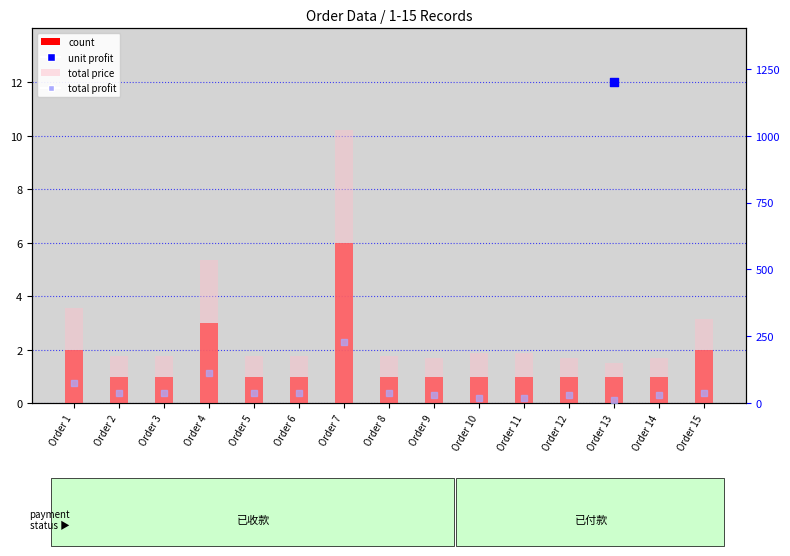

At which category is the sum across all series the highest?

Order 7